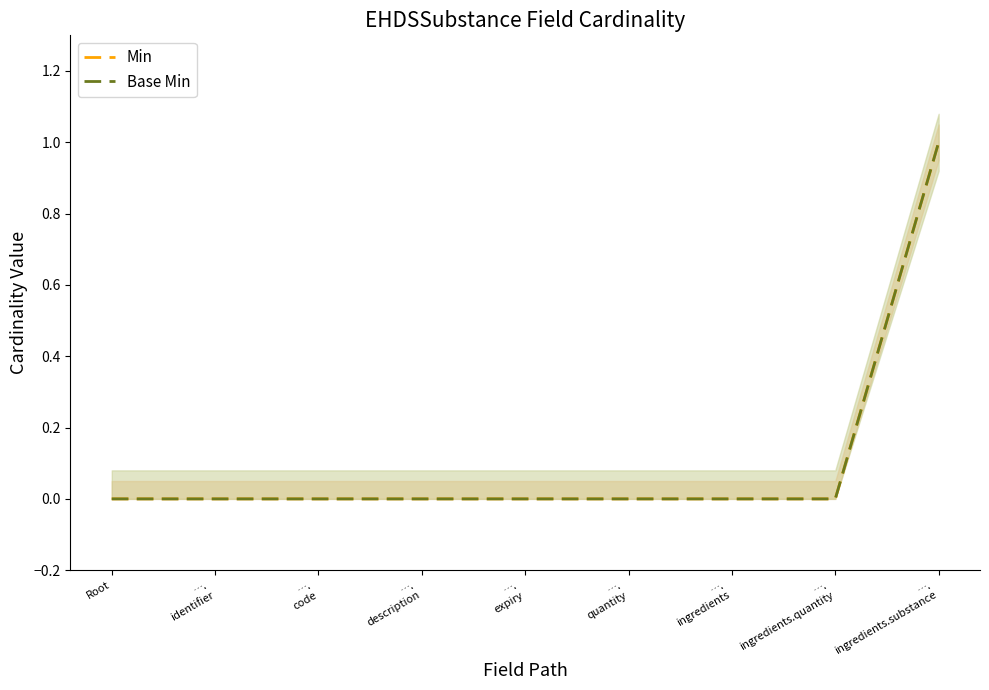

Rank the series by their maximum value, from highest to lowest.

Min, Base Min